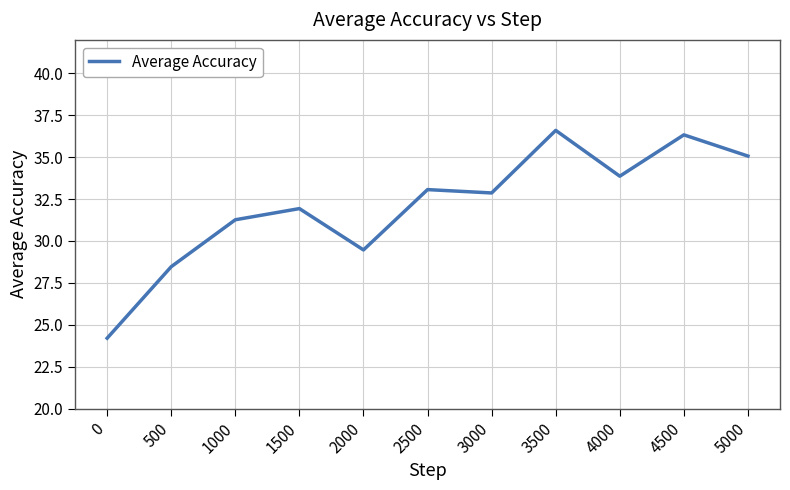

What is the approximate value at 3000?

32.9